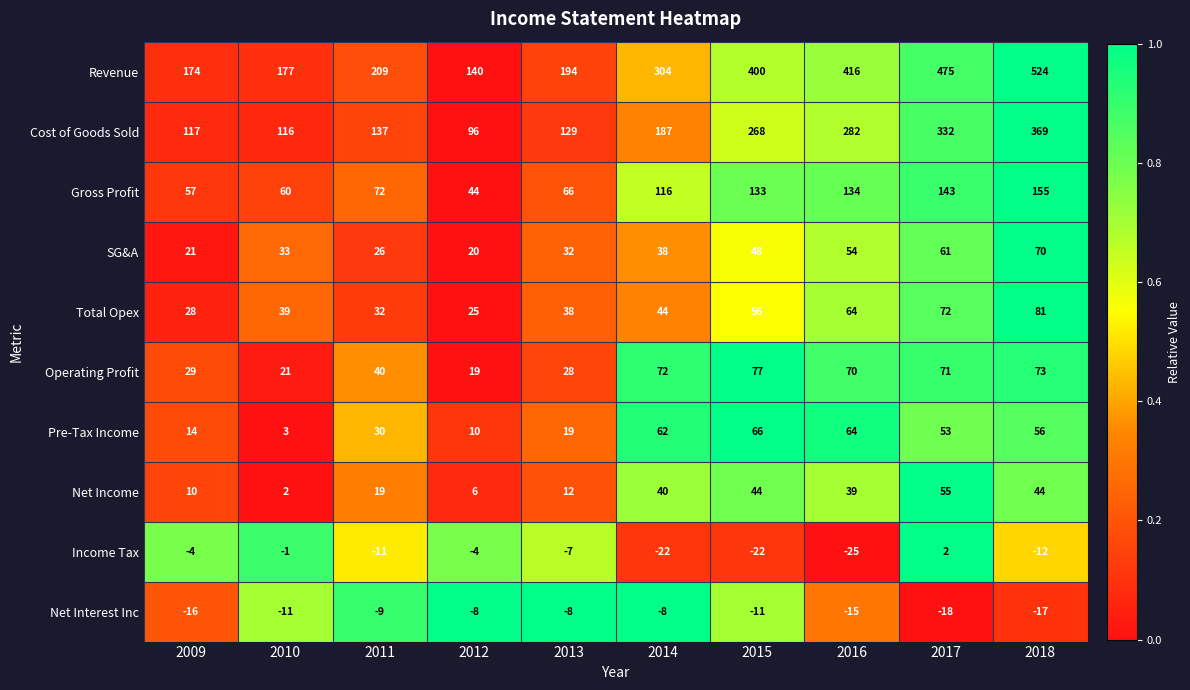

Which series has the widest spread of values?

Revenue